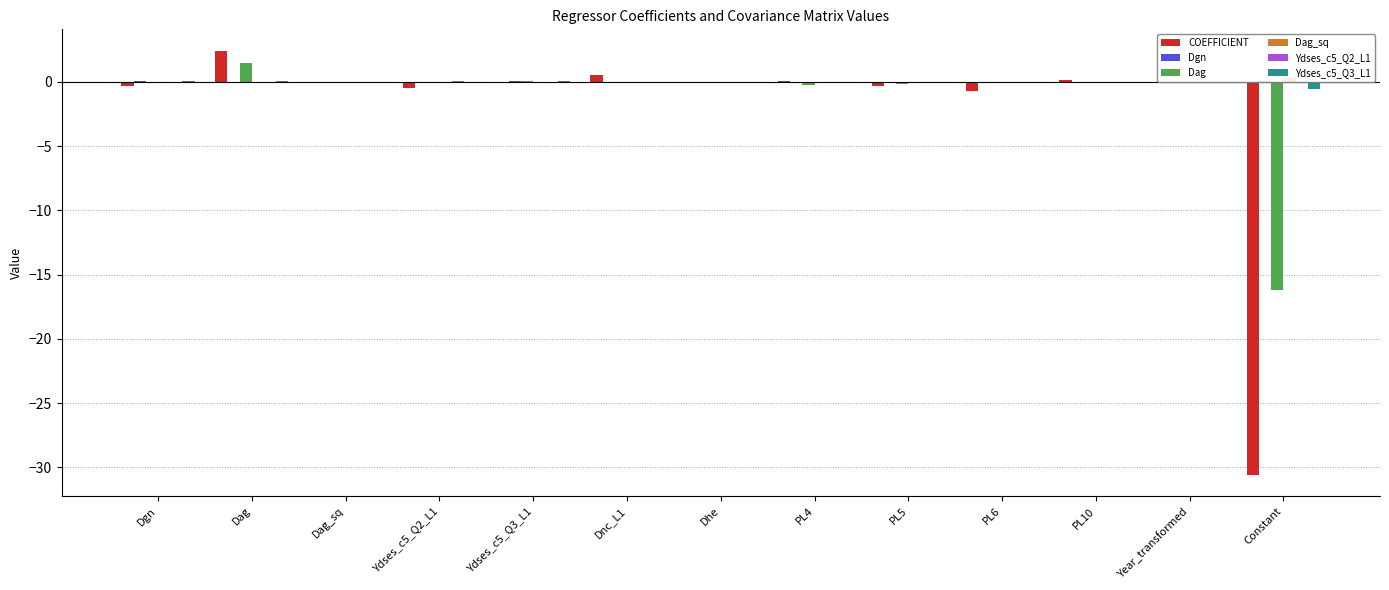

At PL6, list the series in order from smallest to largest.

COEFFICIENT, Dag, Dgn, Ydses_c5_Q3_L1, Ydses_c5_Q2_L1, Dag_sq